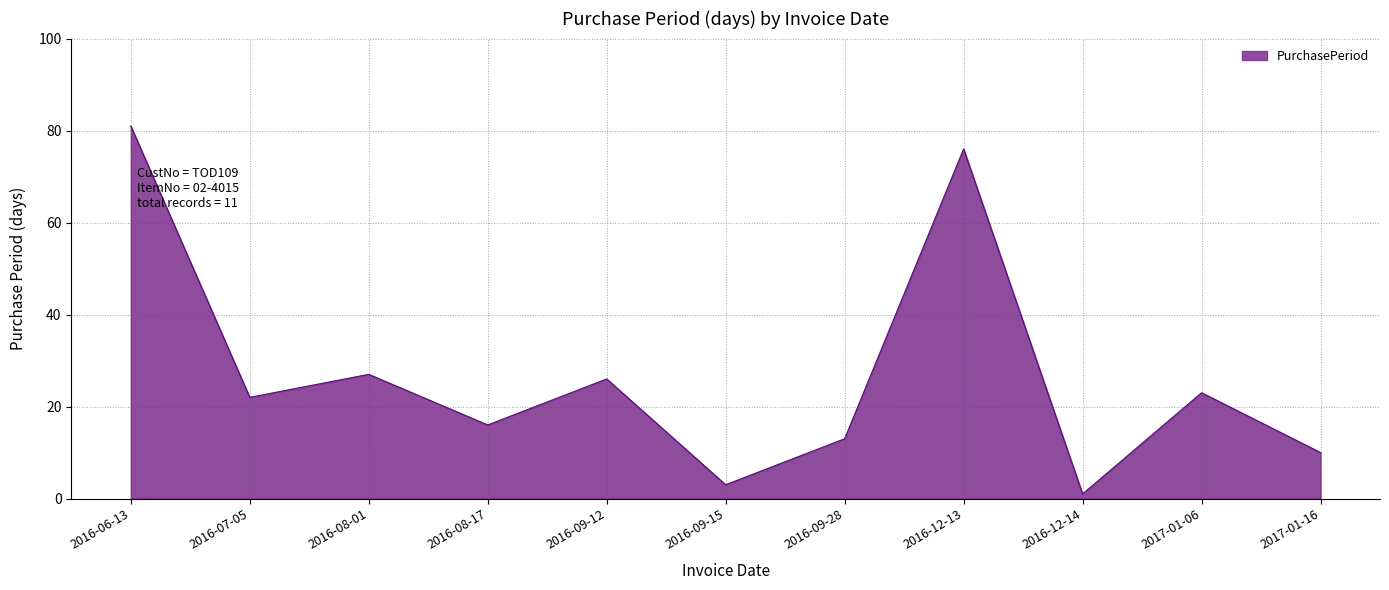

Reading left to right, what are all the values shown in this chart?

2016-06-13=81	2016-07-05=22	2016-08-01=27	2016-08-17=16	2016-09-12=26	2016-09-15=3	2016-09-28=13	2016-12-13=76	2016-12-14=1	2017-01-06=23	2017-01-16=10